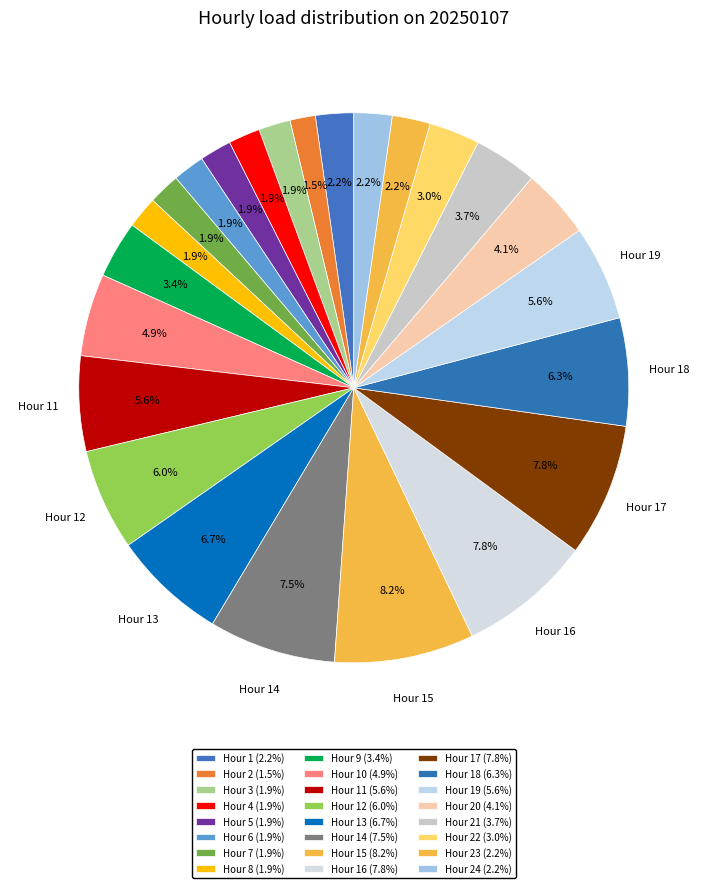

Count the number of slices in the pie.

24